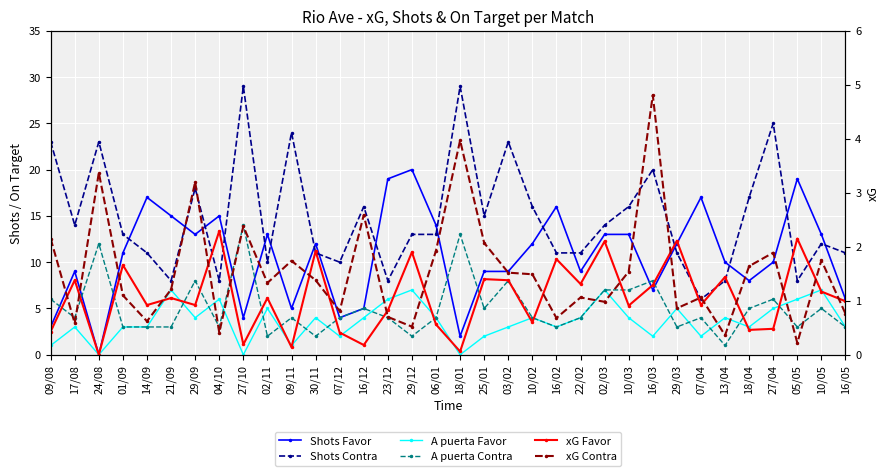

Reading left to right, transcribe all the data shown in this chart.

Shots Favor: 09/08=3.0	17/08=9.0	24/08=0.0	01/09=11.0	14/09=17.0	21/09=15.0	29/09=13.0	04/10=15.0	27/10=4.0	02/11=13.0	09/11=5.0	30/11=12.0	07/12=4.0	16/12=5.0	23/12=19.0	29/12=20.0	06/01=14.0	18/01=2.0	25/01=9.0	03/02=9.0	10/02=12.0	16/02=16.0	22/02=9.0	02/03=13.0	10/03=13.0	16/03=7.0	29/03=12.0	07/04=17.0	13/04=10.0	18/04=8.0	27/04=10.0	05/05=19.0	10/05=13.0	16/05=6.0
Shots Contra: 09/08=23.0	17/08=14.0	24/08=23.0	01/09=13.0	14/09=11.0	21/09=8.0	29/09=18.0	04/10=8.0	27/10=29.0	02/11=10.0	09/11=24.0	30/11=11.0	07/12=10.0	16/12=16.0	23/12=8.0	29/12=13.0	06/01=13.0	18/01=29.0	25/01=15.0	03/02=23.0	10/02=16.0	16/02=11.0	22/02=11.0	02/03=14.0	10/03=16.0	16/03=20.0	29/03=11.0	07/04=6.0	13/04=8.0	18/04=17.0	27/04=25.0	05/05=8.0	10/05=12.0	16/05=11.0
A puerta Favor: 09/08=1.0	17/08=3.0	24/08=0.0	01/09=3.0	14/09=3.0	21/09=7.0	29/09=4.0	04/10=6.0	27/10=0.0	02/11=5.0	09/11=1.0	30/11=4.0	07/12=2.0	16/12=4.0	23/12=6.0	29/12=7.0	06/01=4.0	18/01=0.0	25/01=2.0	03/02=3.0	10/02=4.0	16/02=3.0	22/02=4.0	02/03=7.0	10/03=4.0	16/03=2.0	29/03=5.0	07/04=2.0	13/04=4.0	18/04=3.0	27/04=5.0	05/05=6.0	10/05=7.0	16/05=3.0
A puerta Contra: 09/08=6.0	17/08=4.0	24/08=12.0	01/09=3.0	14/09=3.0	21/09=3.0	29/09=8.0	04/10=3.0	27/10=14.0	02/11=2.0	09/11=4.0	30/11=2.0	07/12=4.0	16/12=5.0	23/12=4.0	29/12=2.0	06/01=4.0	18/01=13.0	25/01=5.0	03/02=8.0	10/02=4.0	16/02=3.0	22/02=4.0	02/03=7.0	10/03=7.0	16/03=8.0	29/03=3.0	07/04=4.0	13/04=1.0	18/04=5.0	27/04=6.0	05/05=3.0	10/05=5.0	16/05=3.0
xG Favor: 09/08=0.4	17/08=1.4	24/08=0.0	01/09=1.7	14/09=0.9	21/09=1.1	29/09=0.9	04/10=2.3	27/10=0.2	02/11=1.1	09/11=0.1	30/11=1.9	07/12=0.4	16/12=0.2	23/12=0.8	29/12=1.9	06/01=0.6	18/01=0.1	25/01=1.4	03/02=1.4	10/02=0.6	16/02=1.8	22/02=1.3	02/03=2.1	10/03=0.9	16/03=1.3	29/03=2.1	07/04=0.9	13/04=1.4	18/04=0.5	27/04=0.5	05/05=2.1	10/05=1.2	16/05=1.0
xG Contra: 09/08=2.1	17/08=0.6	24/08=3.4	01/09=1.1	14/09=0.6	21/09=1.2	29/09=3.2	04/10=0.4	27/10=2.4	02/11=1.3	09/11=1.7	30/11=1.4	07/12=0.8	16/12=2.6	23/12=0.7	29/12=0.5	06/01=1.9	18/01=4.0	25/01=2.1	03/02=1.5	10/02=1.5	16/02=0.7	22/02=1.1	02/03=1.0	10/03=1.5	16/03=4.8	29/03=0.9	07/04=1.1	13/04=0.4	18/04=1.6	27/04=1.9	05/05=0.2	10/05=1.8	16/05=0.8